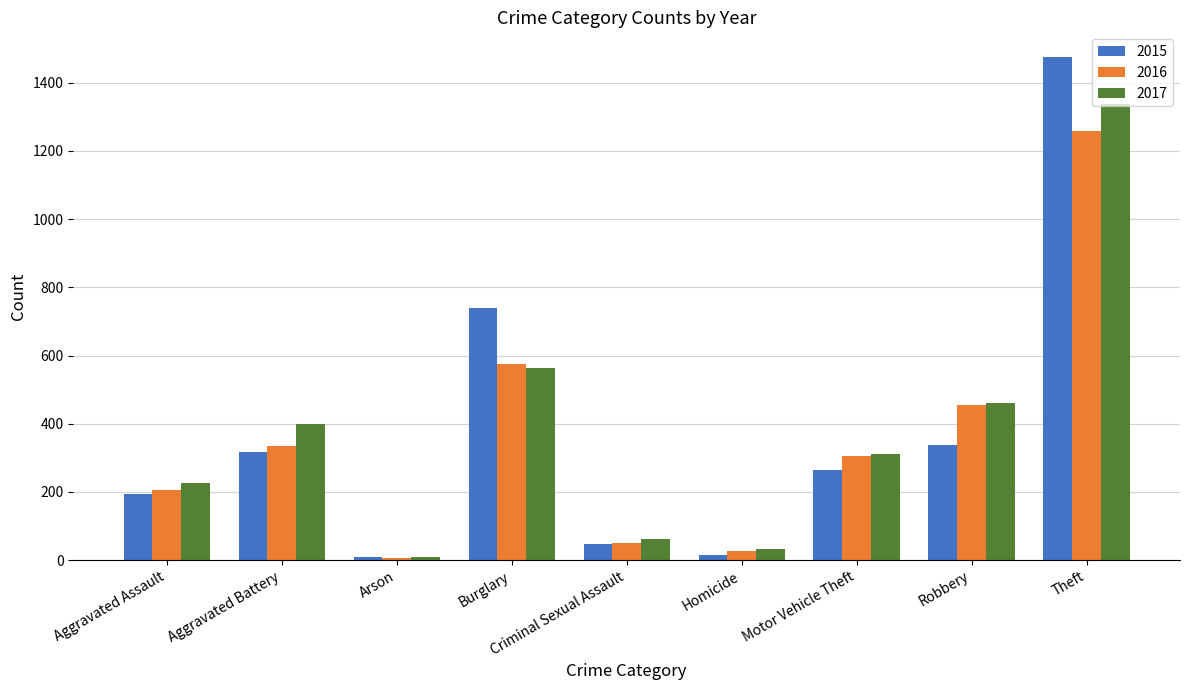

At which label is 2015 closest to 741?

Burglary